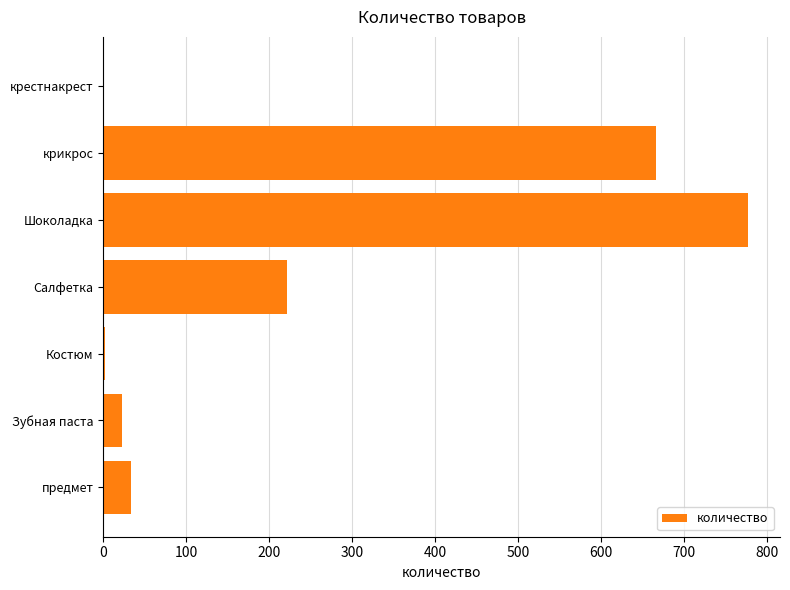

What is the sum of the values at крикрос and Салфетка?

888